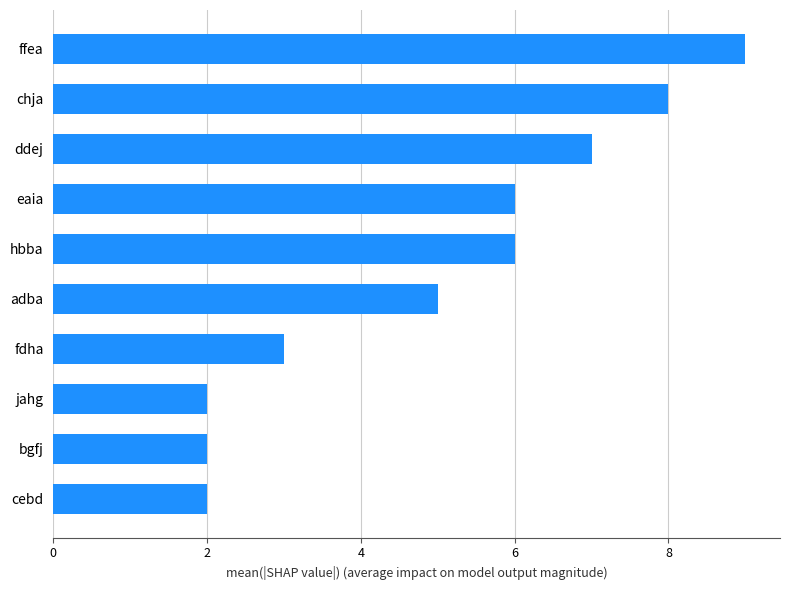

What is the difference between the maximum and second lowest values?

7